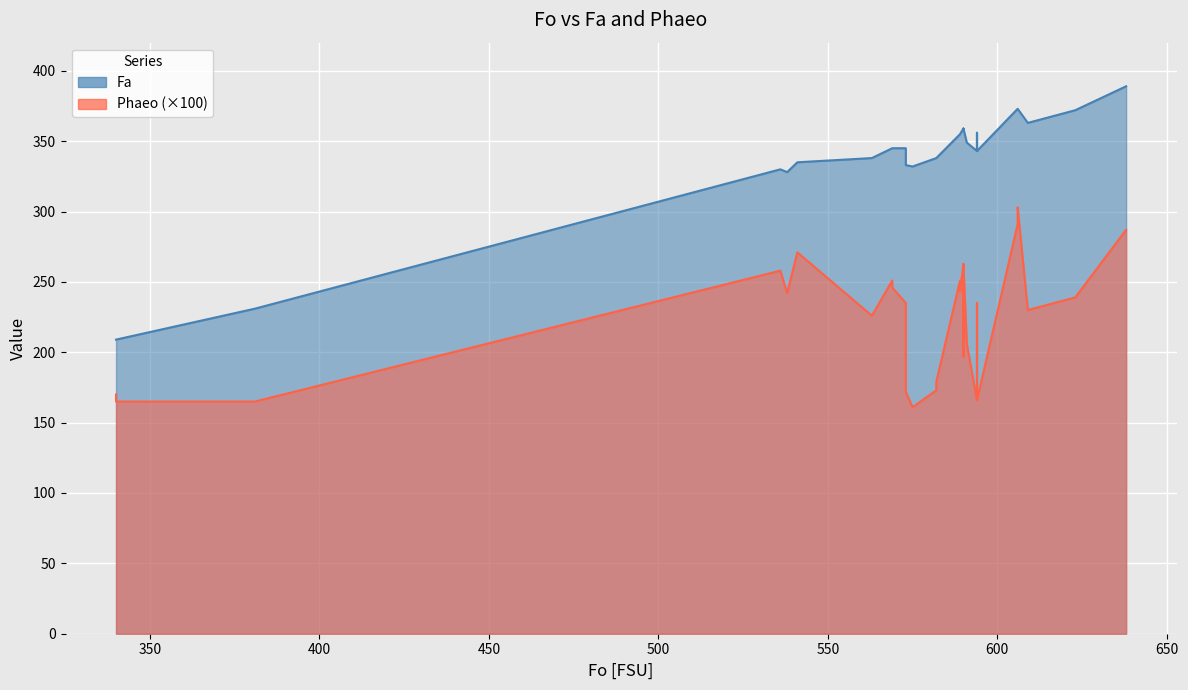

How many data points does each series have?

39